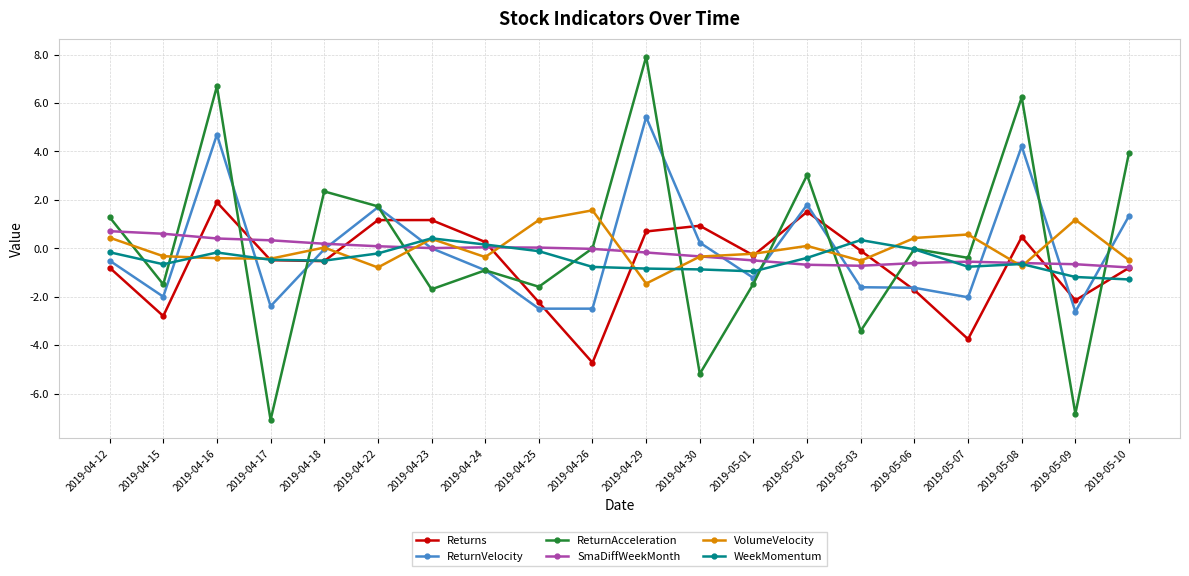

Where does the SmaDiffWeekMonth series first go above 0?

2019-04-12